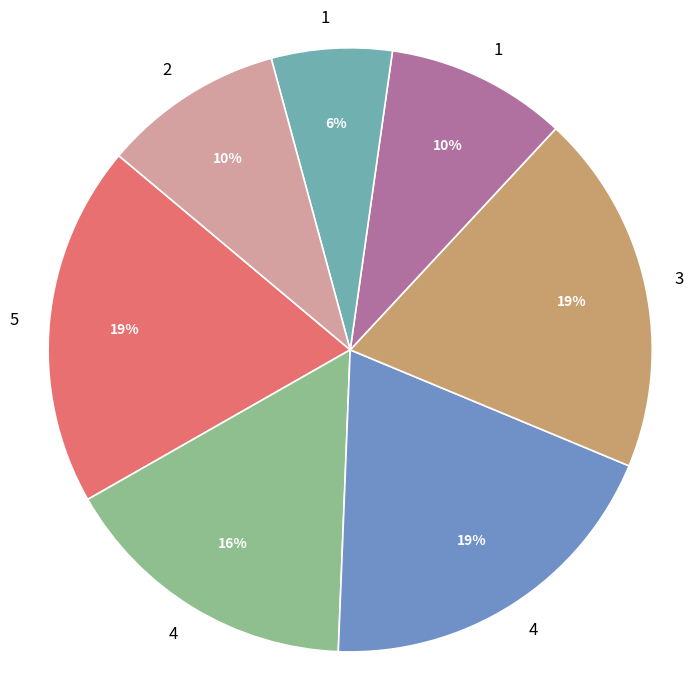

To the nearest percent, what is the average slice percentage?

14%